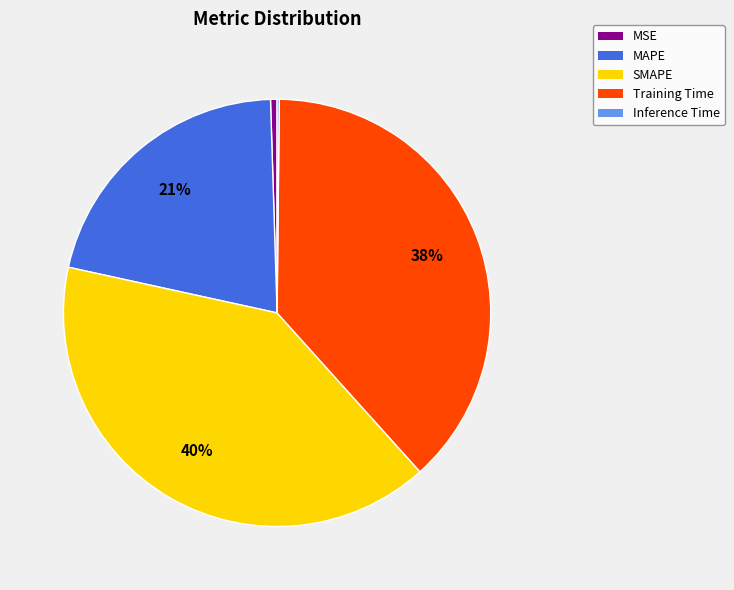

What percentage is the MAPE slice, to the nearest percent?

21%